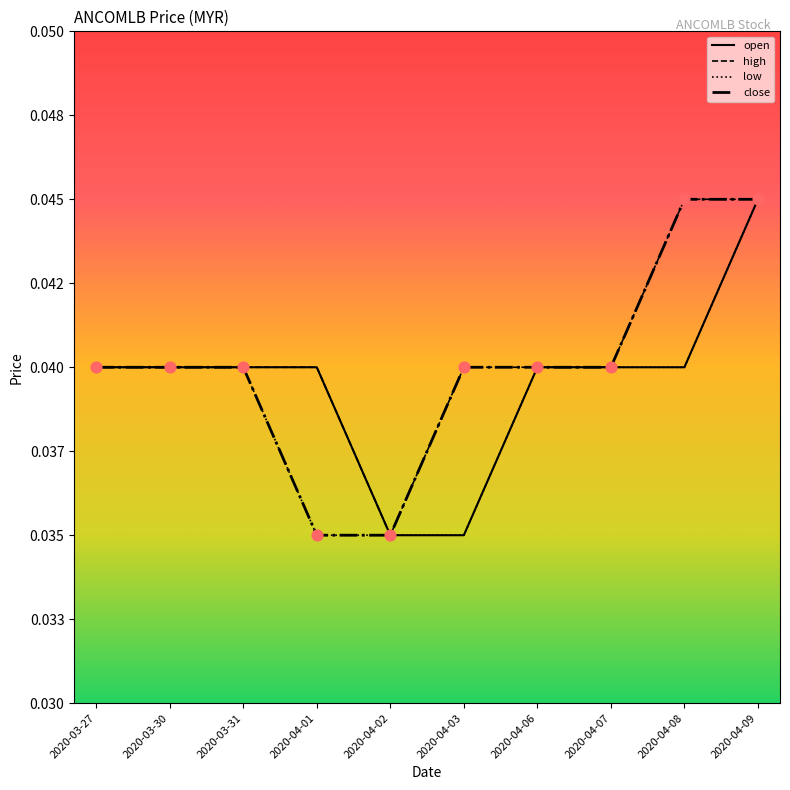

What are all the series names shown in the legend?

open, high, low, close